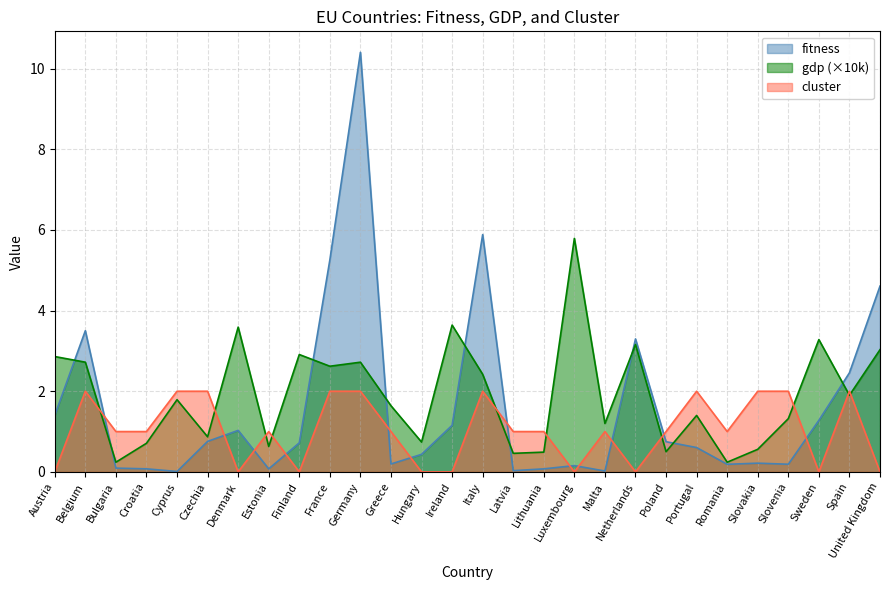

What is the sum of the cluster values at Bulgaria and United Kingdom?

1.0